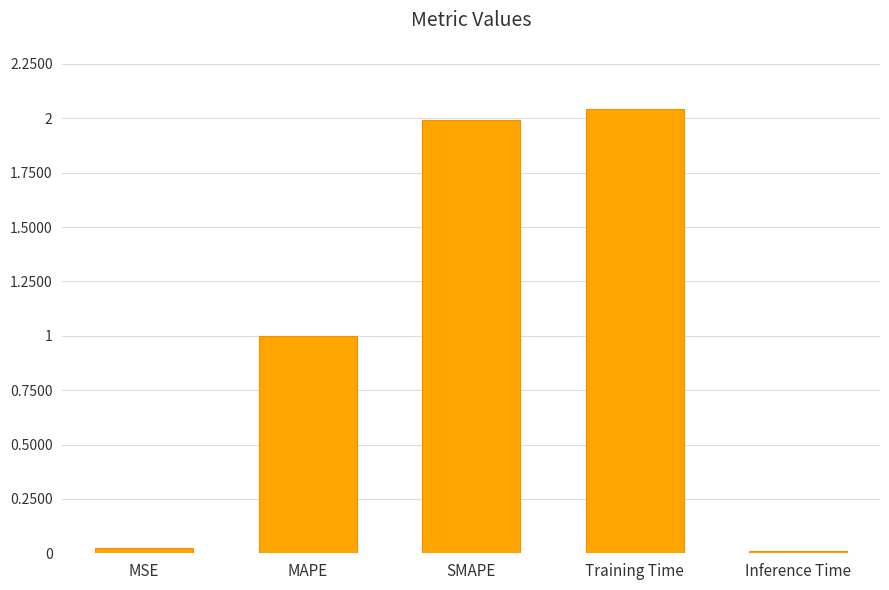

The value at MSE is 0.0. True or false?

True